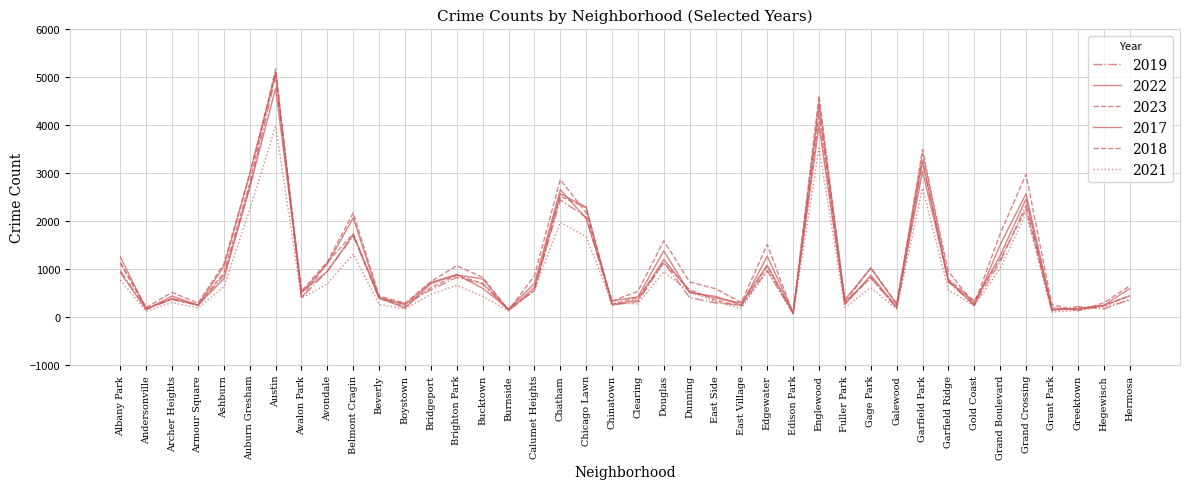

What is the greatest value displayed?

5163